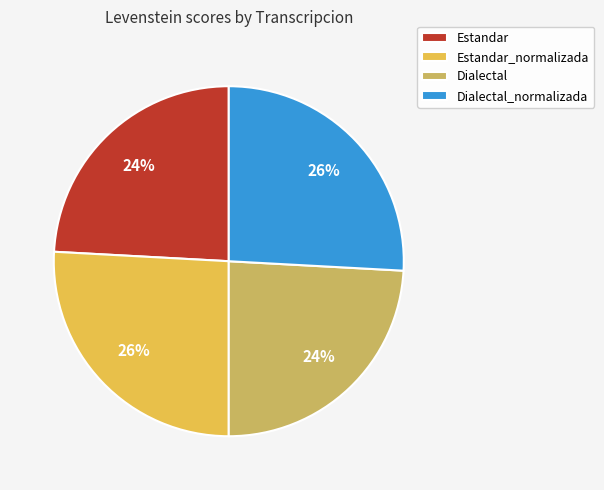

To the nearest percent, what portion does Estandar represent?

24%